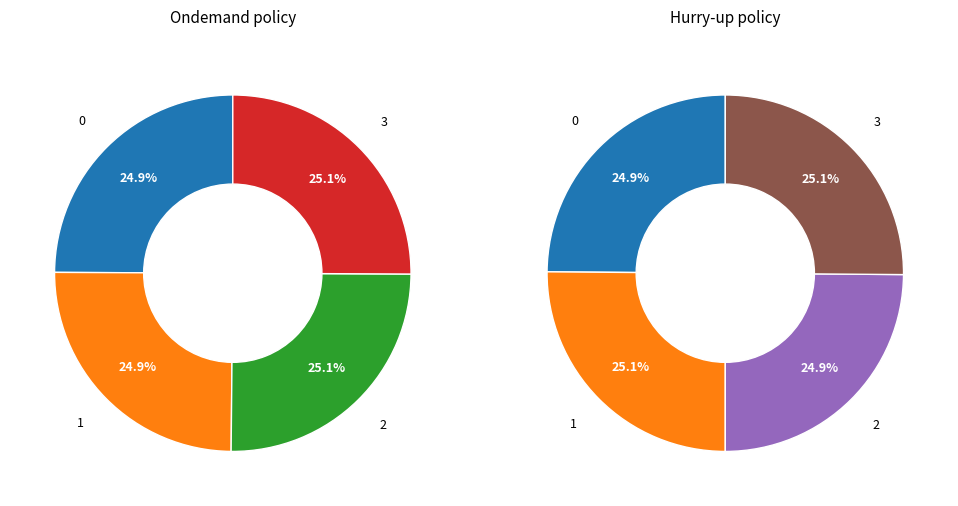

How many slices are in this pie chart?

4